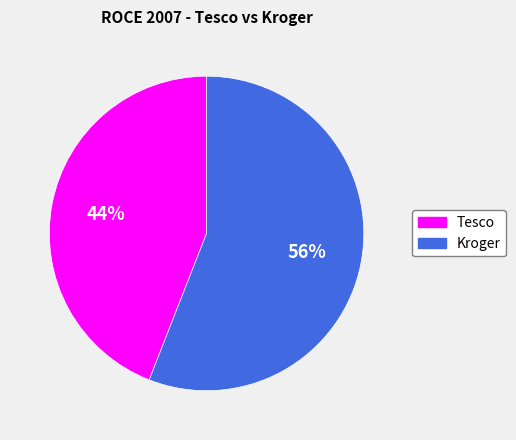

How many segments does this pie chart have?

2